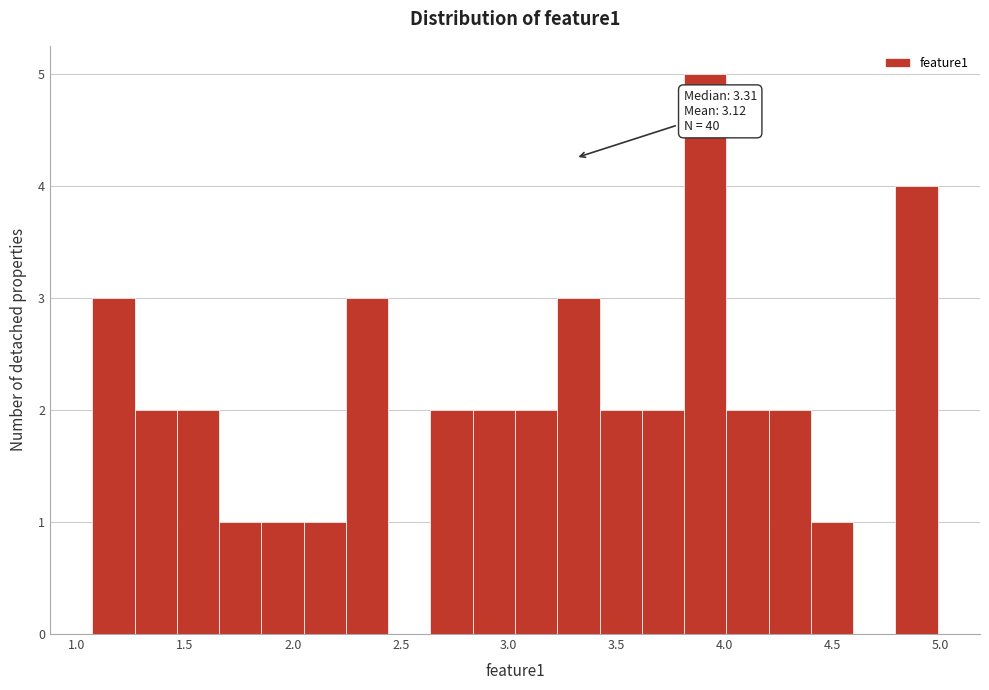

Around what value on the x-axis is the tallest bar? Give the approximate position of its centre, as read against the axis.

3.90